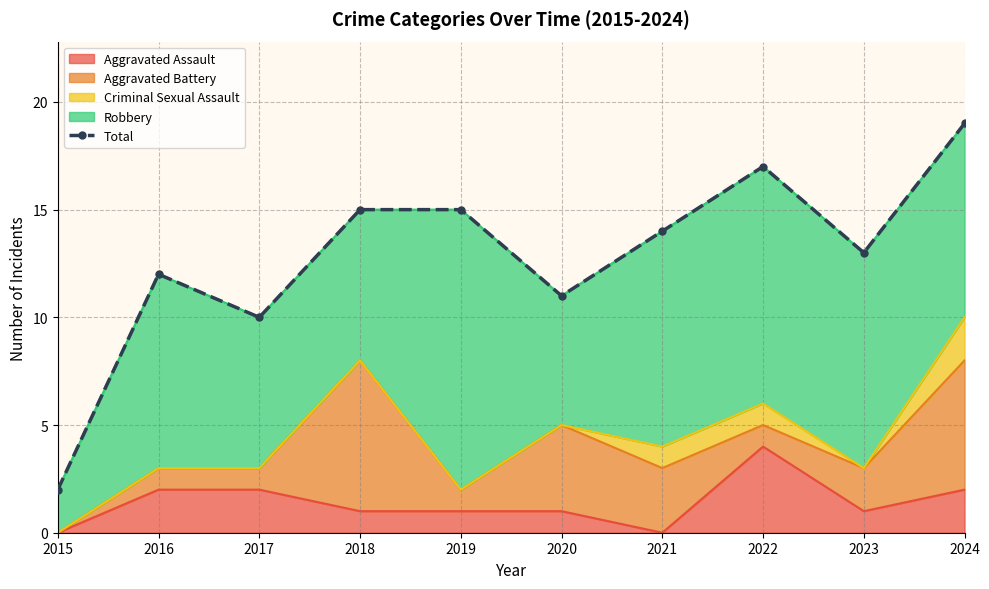

What is the minimum value shown in the chart?

2